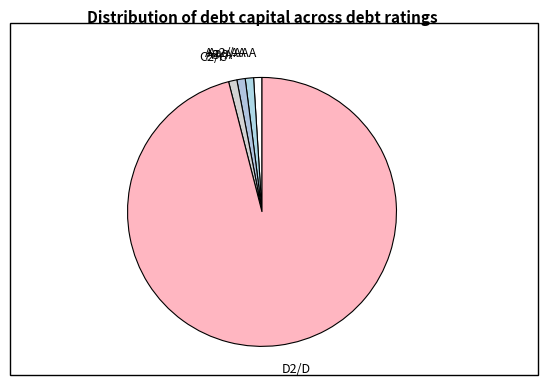

Is Aa2/AA the majority of the pie?

No